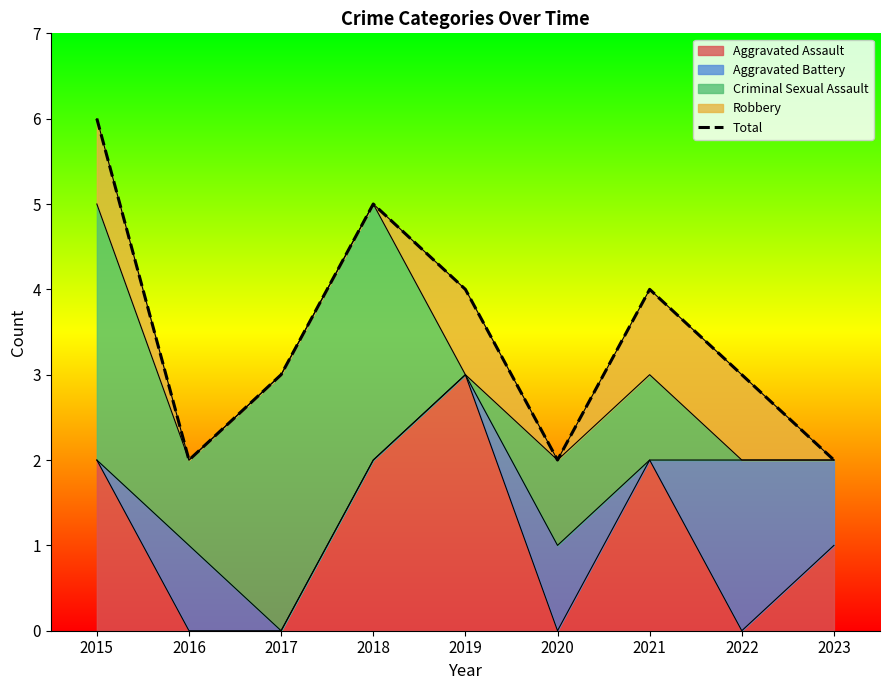

How many lines are shown in the chart?

1